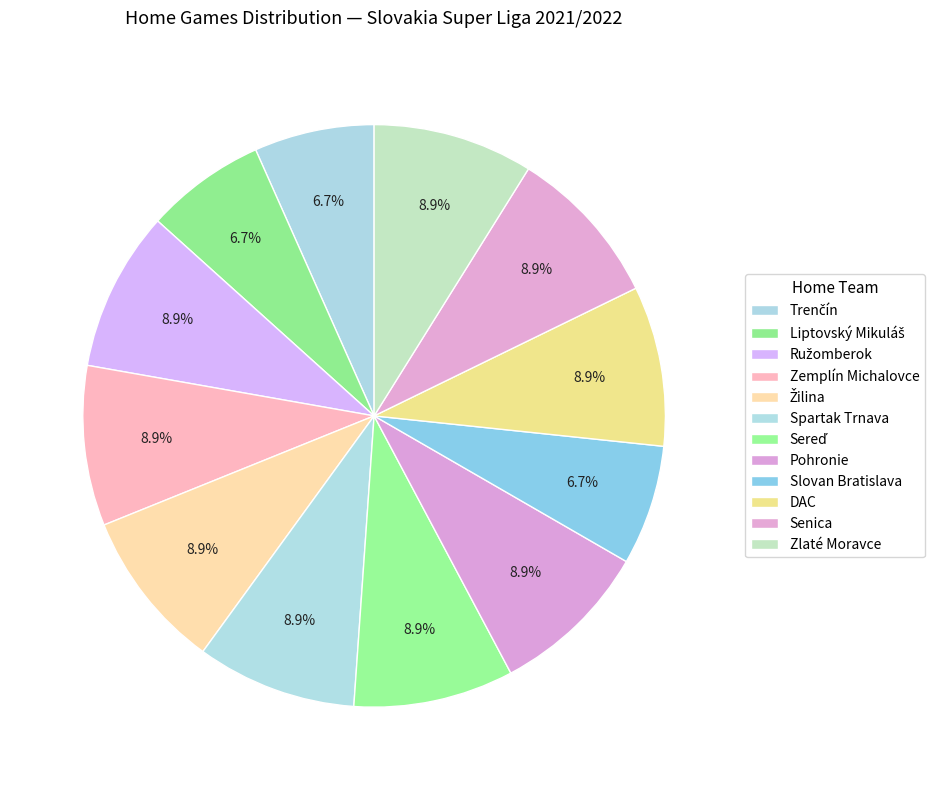

How many slices are in this pie chart?

12